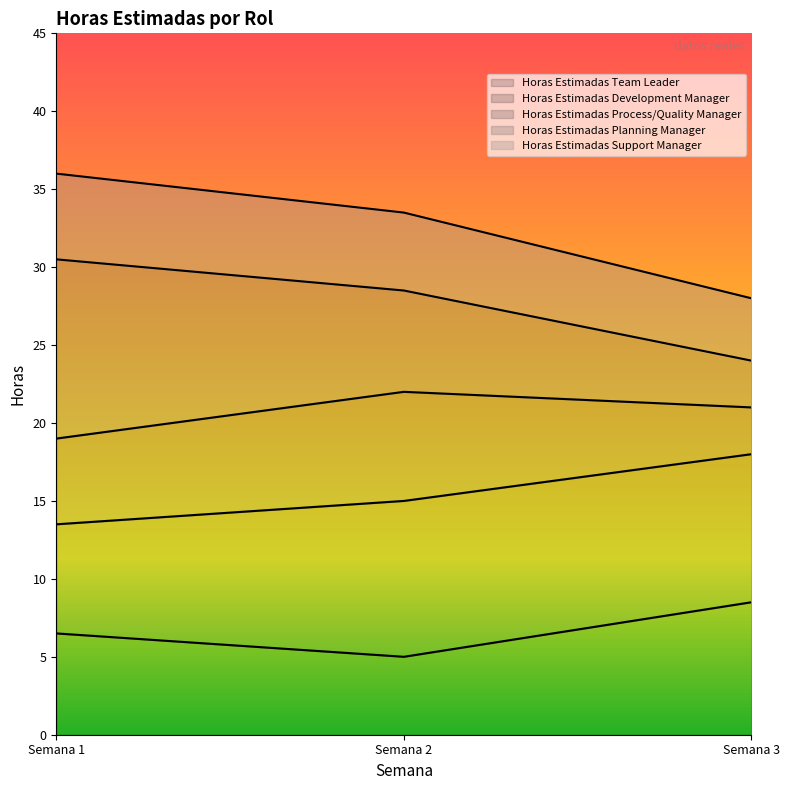

What are all the series names shown in the legend?

Horas Estimadas Team Leader, Horas Estimadas Development Manager, Horas Estimadas Process/Quality Manager, Horas Estimadas Planning Manager, Horas Estimadas Support Manager